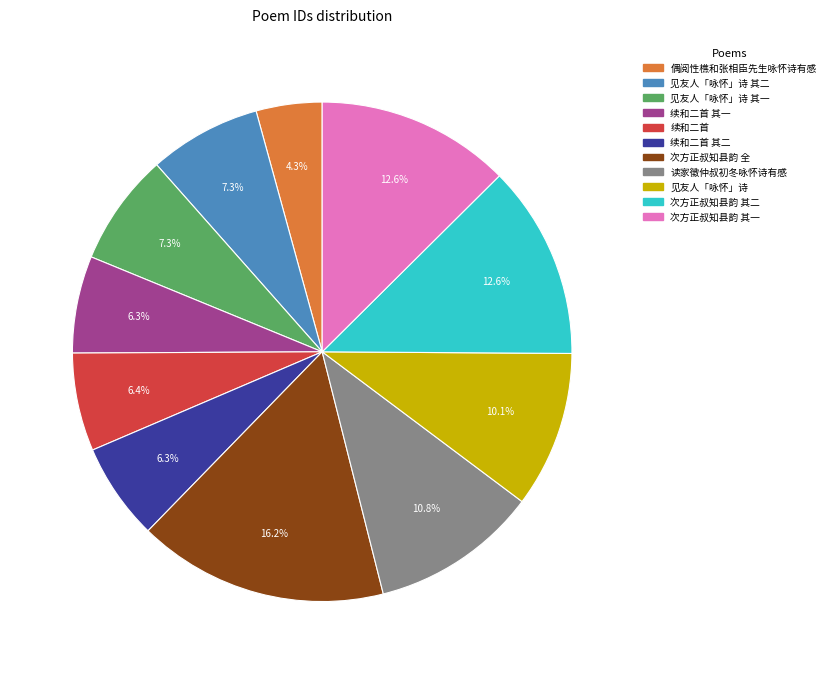

Is there any slice that represents more than half of the pie?

No